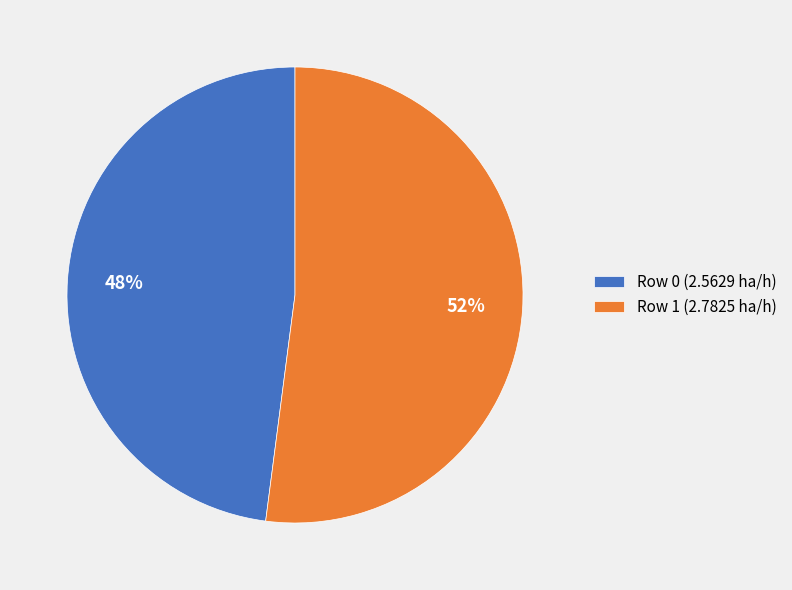

Is the sum of Row 0 (2.5629 ha/h) and Row 1 (2.7825 ha/h) greater than half?

Yes